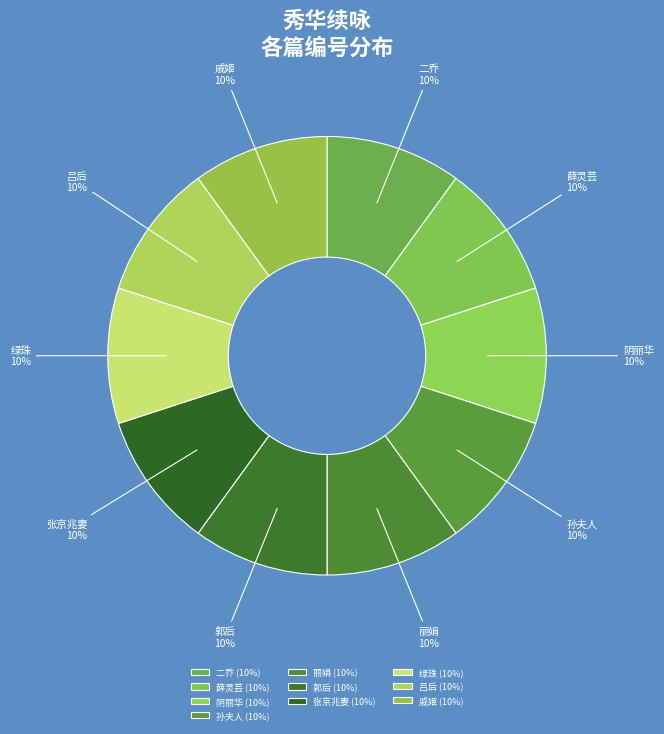

Rank the categories by value from lowest to highest.

秀华续咏 其十 吕后, 秀华续咏 其十一 戚姬, 秀华续咏 其十二 丽娟, 秀华续咏 其十三 张京兆妻, 秀华续咏 其十四 郭后, 秀华续咏 其十五 阴丽华, 秀华续咏 其十六 孙夫人, 秀华续咏 其十七 二乔, 秀华续咏 其十八 薛灵芸, 秀华续咏 其十九 绿珠